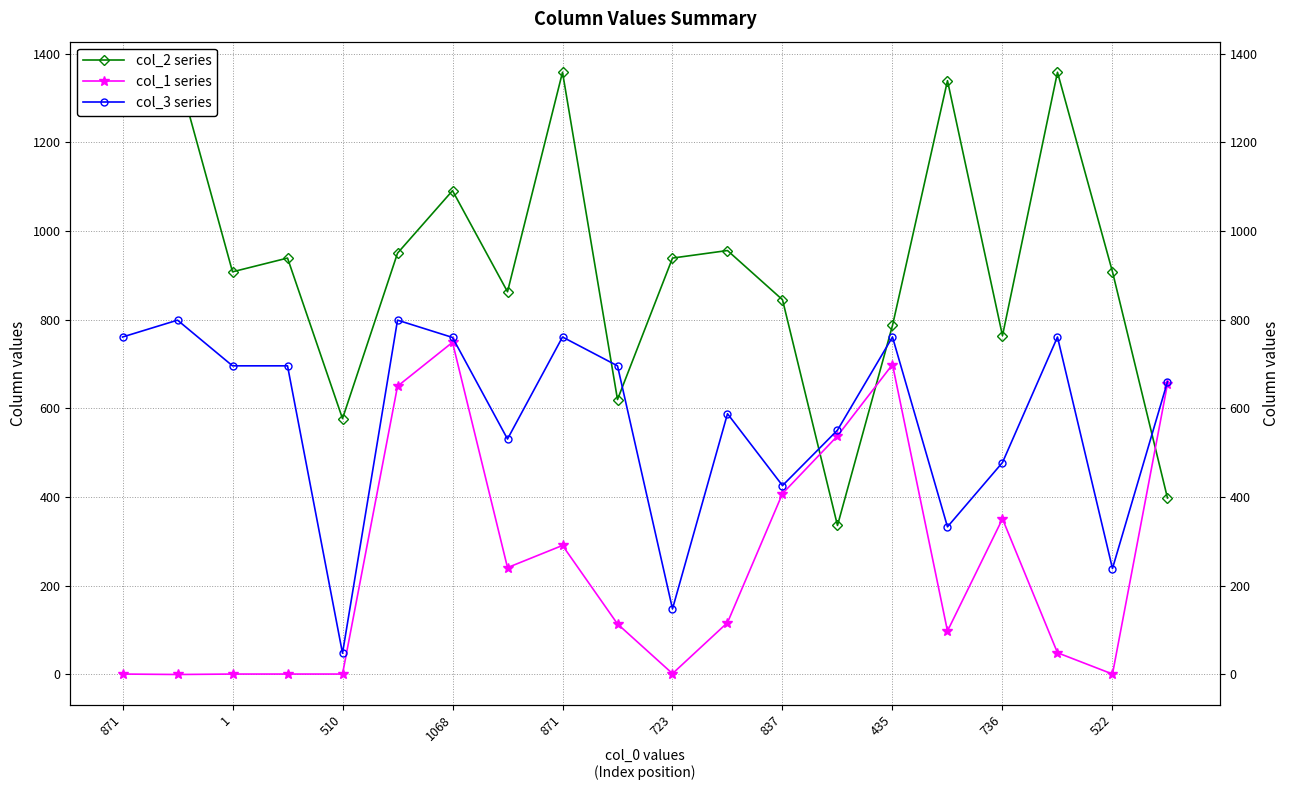

Where do col_2 series and col_1 series first cross each other?

12 and 13